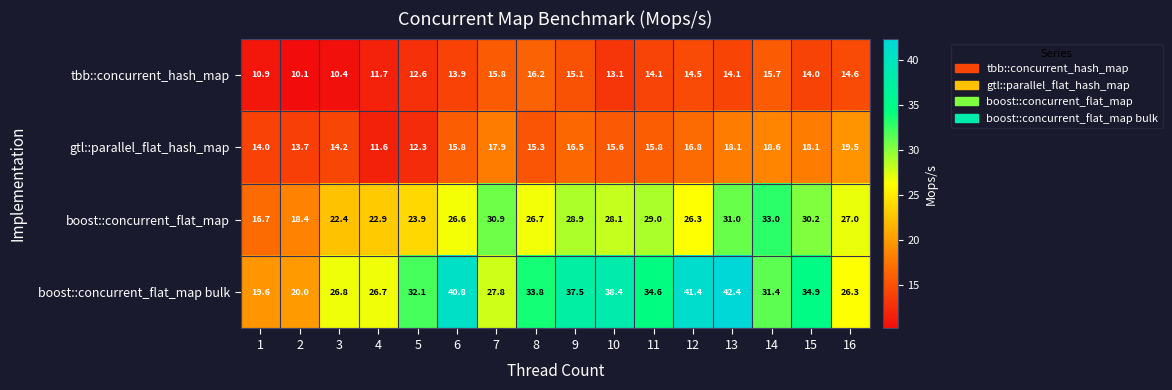

What is the approximate value of tbb::concurrent_hash_map at 15?

14.0